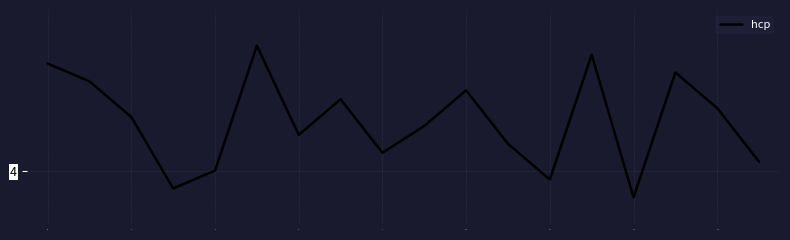

Reading left to right, transcribe all the data shown in this chart.

16	14	10	2	4	18	8	12	6	9	13	7	3	17	1	15	11	5